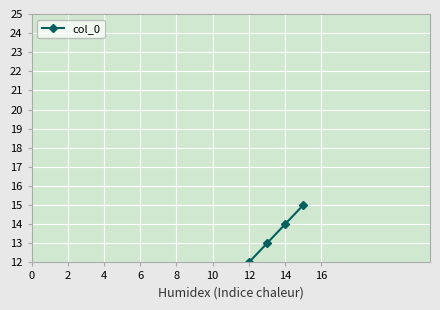

What is the sum of all values?

120